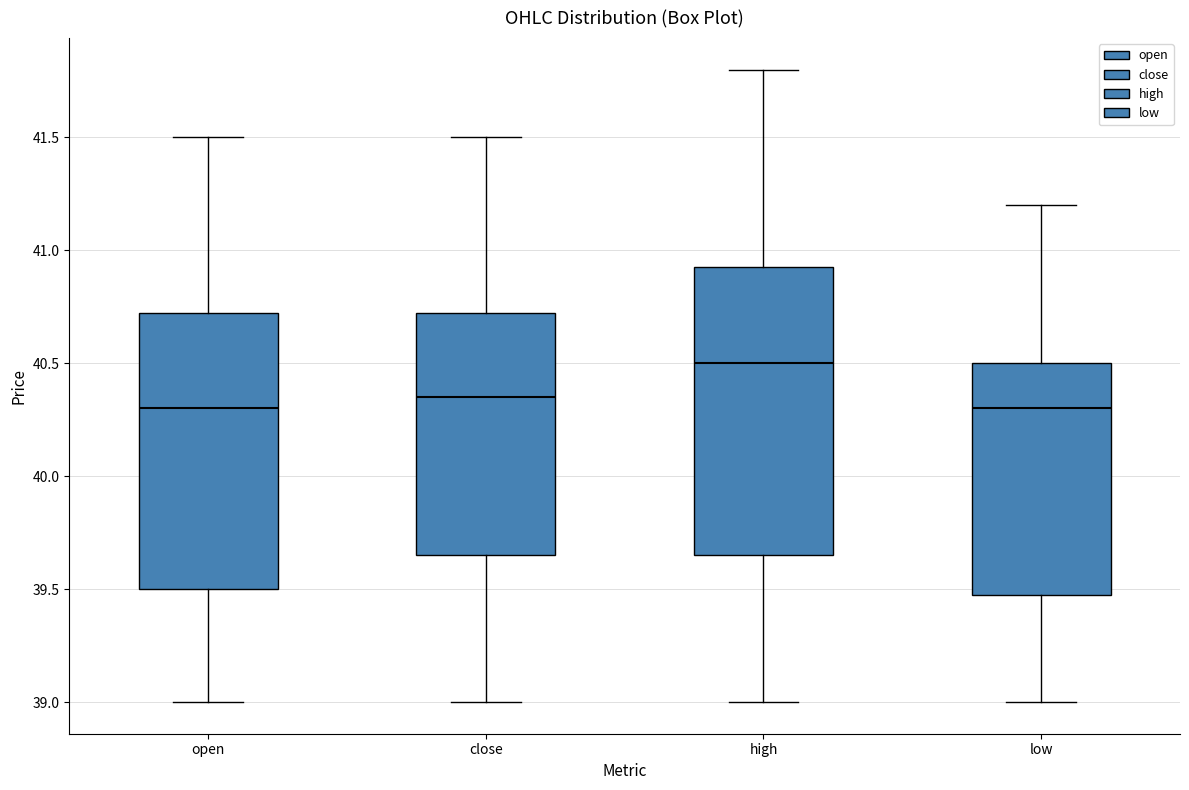

Reading left to right, read every box against the y-axis: the position of its median line, the range the box covers, and the ends of its whiskers. The values are not printed on the chart, so give them approximately, as read against the axis.

open: median 40.30, box 39.50 to 40.75, whiskers 39.00 to 41.50
close: median 40.35, box 39.65 to 40.75, whiskers 39.00 to 41.50
high: median 40.50, box 39.65 to 40.95, whiskers 39.00 to 41.80
low: median 40.30, box 39.50 to 40.50, whiskers 39.00 to 41.20